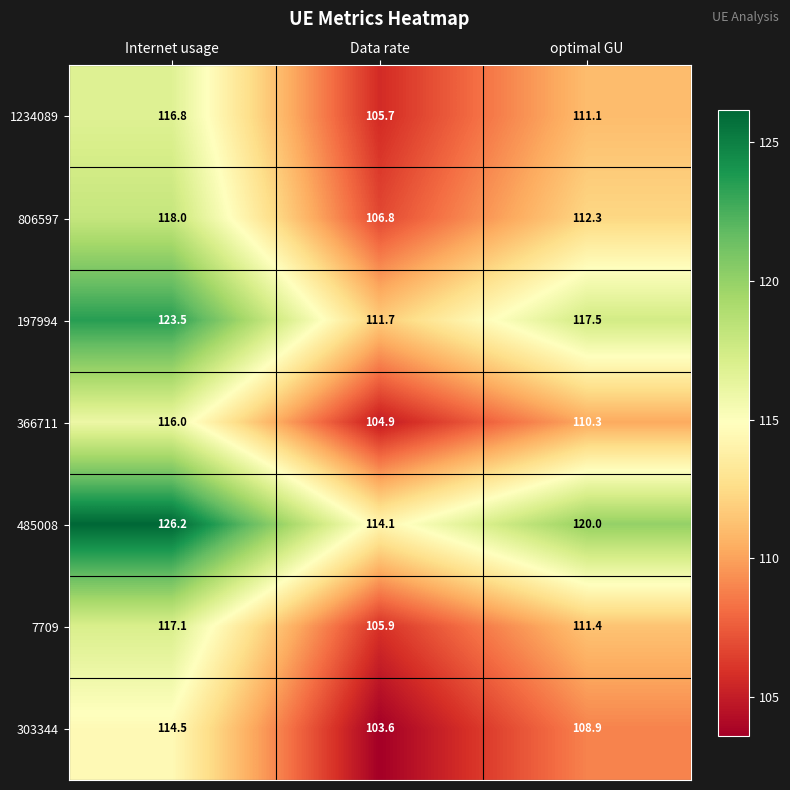

Which series changed the most between Internet usage and optimal GU?

485008